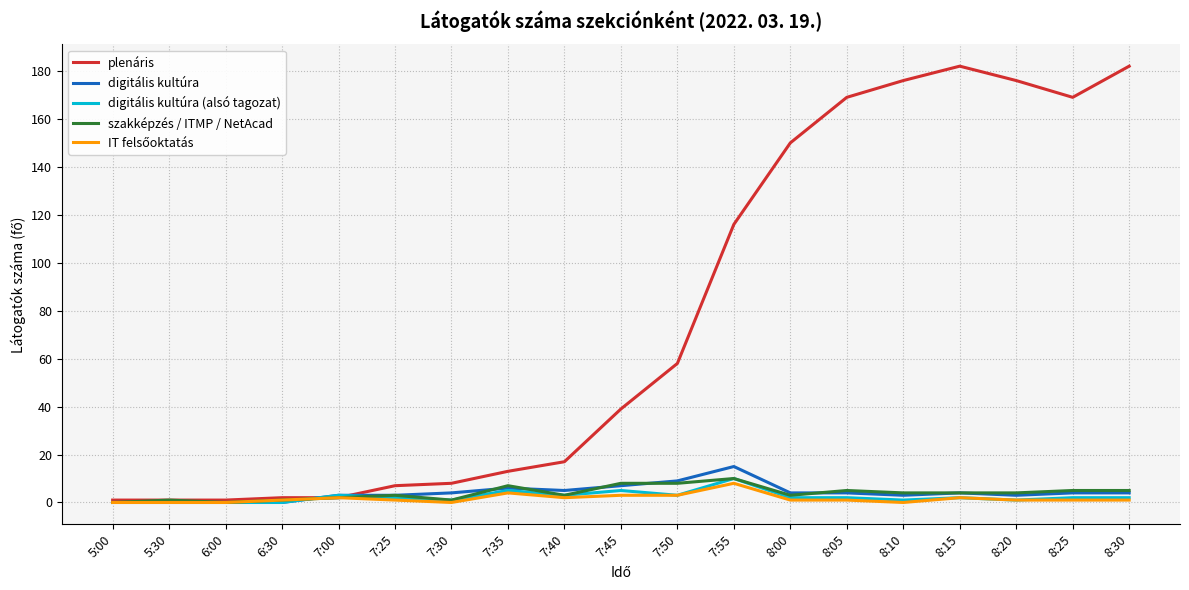

What is the difference between the maximum and second lowest values in the plenáris series?

181